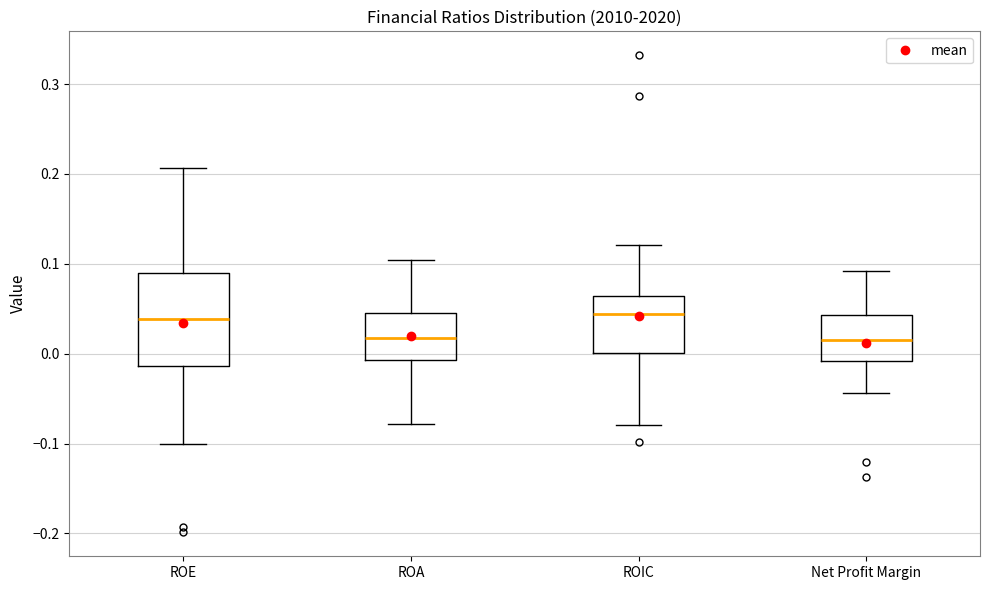

Reading left to right, read every box against the y-axis: the position of its median line, the range the box covers, and the ends of its whiskers. The values are not printed on the chart, so give them approximately, as read against the axis.

ROE: median 0.04, box -0.01 to 0.09, whiskers -0.10 to 0.21
ROA: median 0.02, box -0.01 to 0.04, whiskers -0.08 to 0.10
ROIC: median 0.04, box 0.00 to 0.06, whiskers -0.08 to 0.12
Net Profit Margin: median 0.02, box -0.01 to 0.04, whiskers -0.04 to 0.09